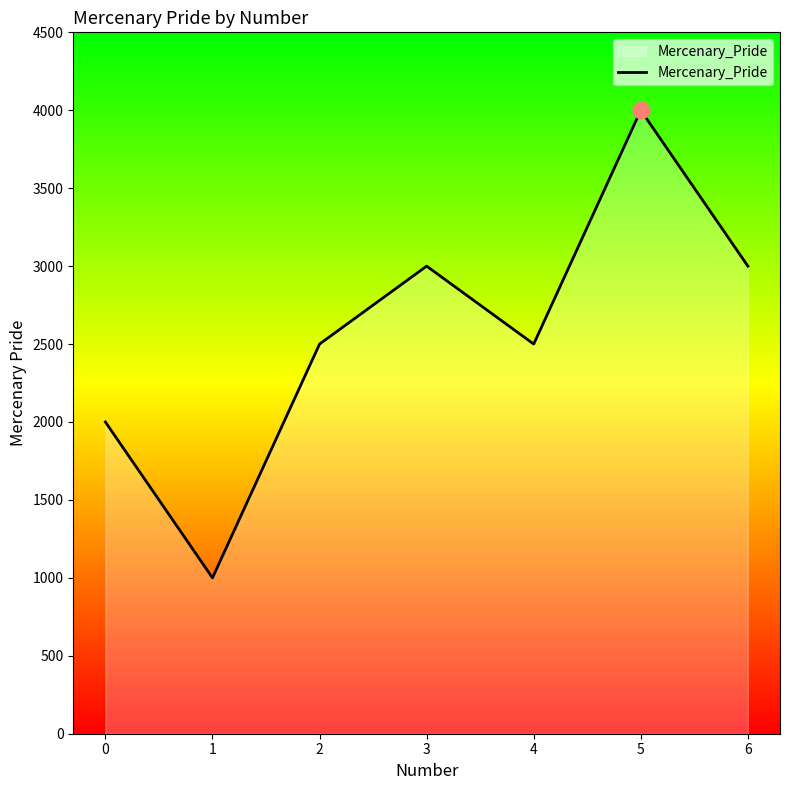

Count the number of data series in this chart.

1